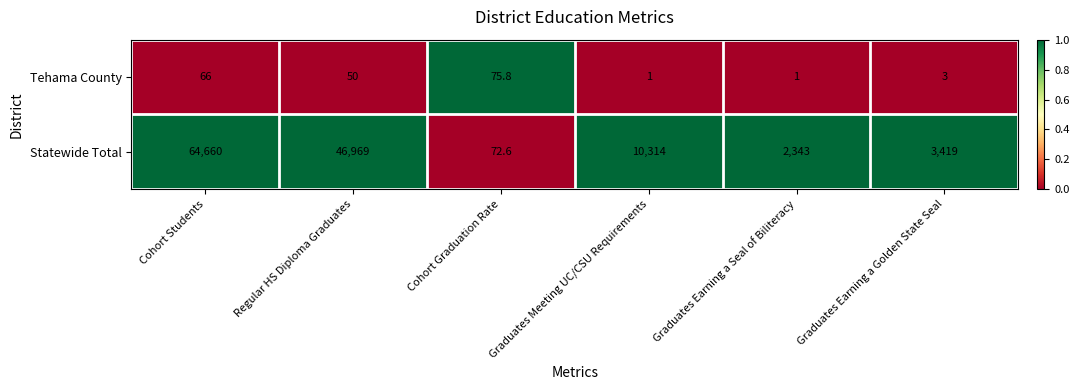

At which category is the sum across all series the highest?

Cohort Students